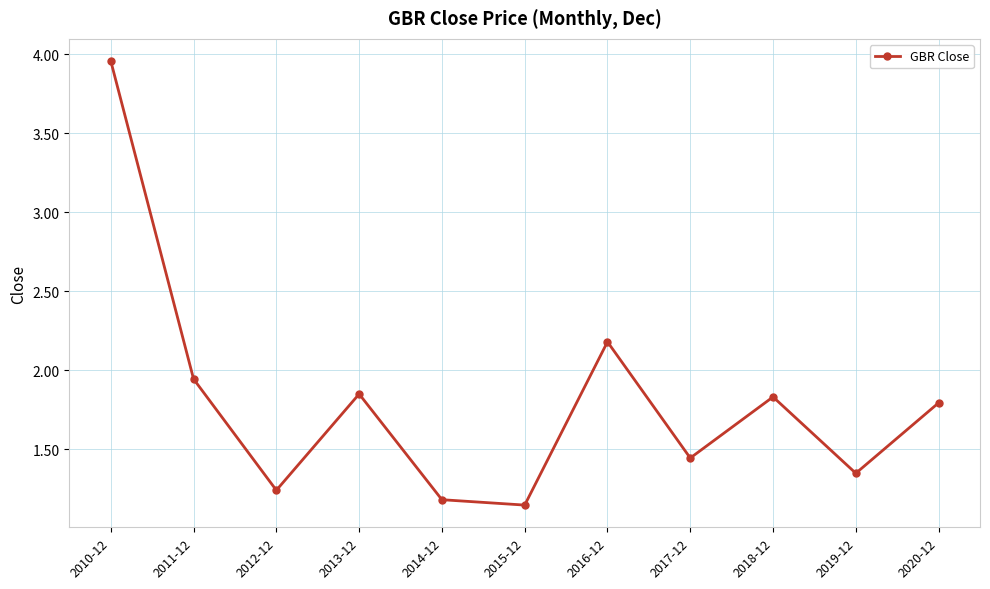

What is the value of the 7th point from the left?

2.2